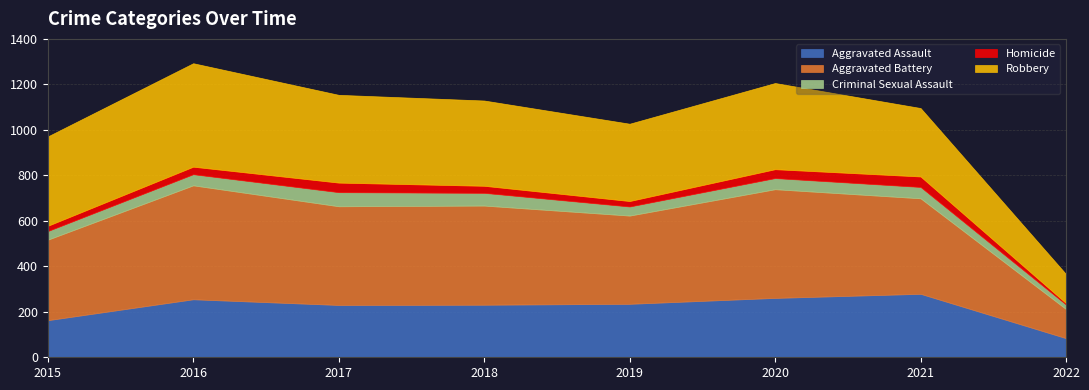

Which category has the highest value in the Aggravated Assault series?

2021